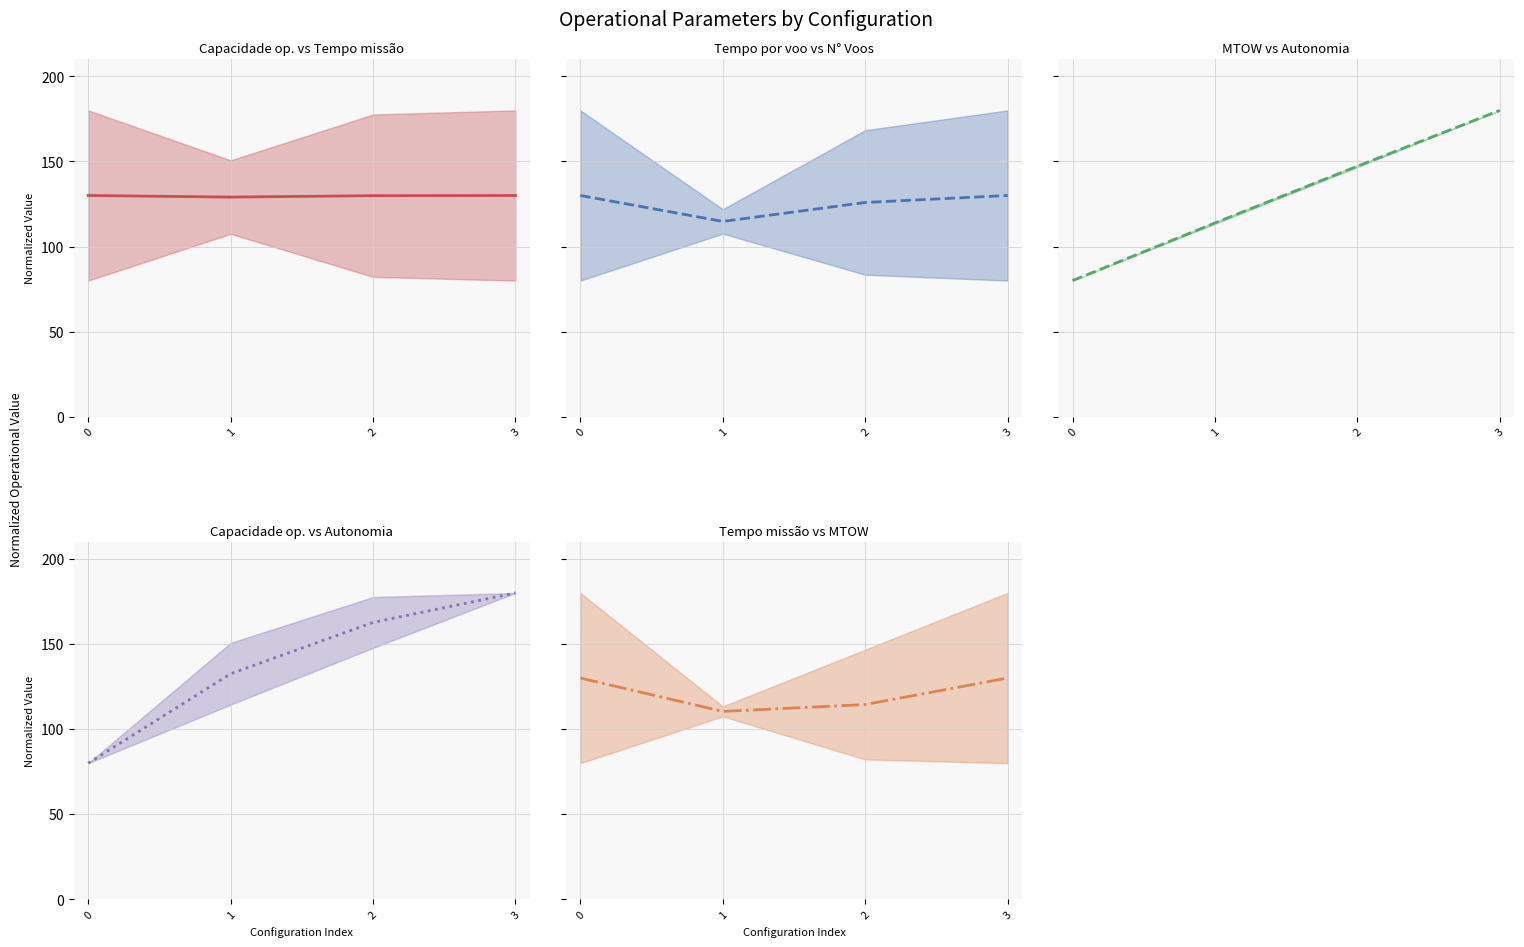

What is the value of the Tempo de missao [h] (mid) point at the 3rd from the left?

114.4